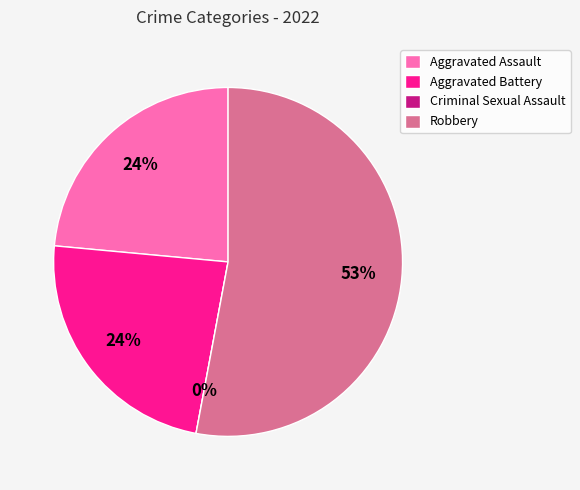

Rank the categories by value from highest to lowest.

Robbery, Aggravated Assault, Aggravated Battery, Criminal Sexual Assault